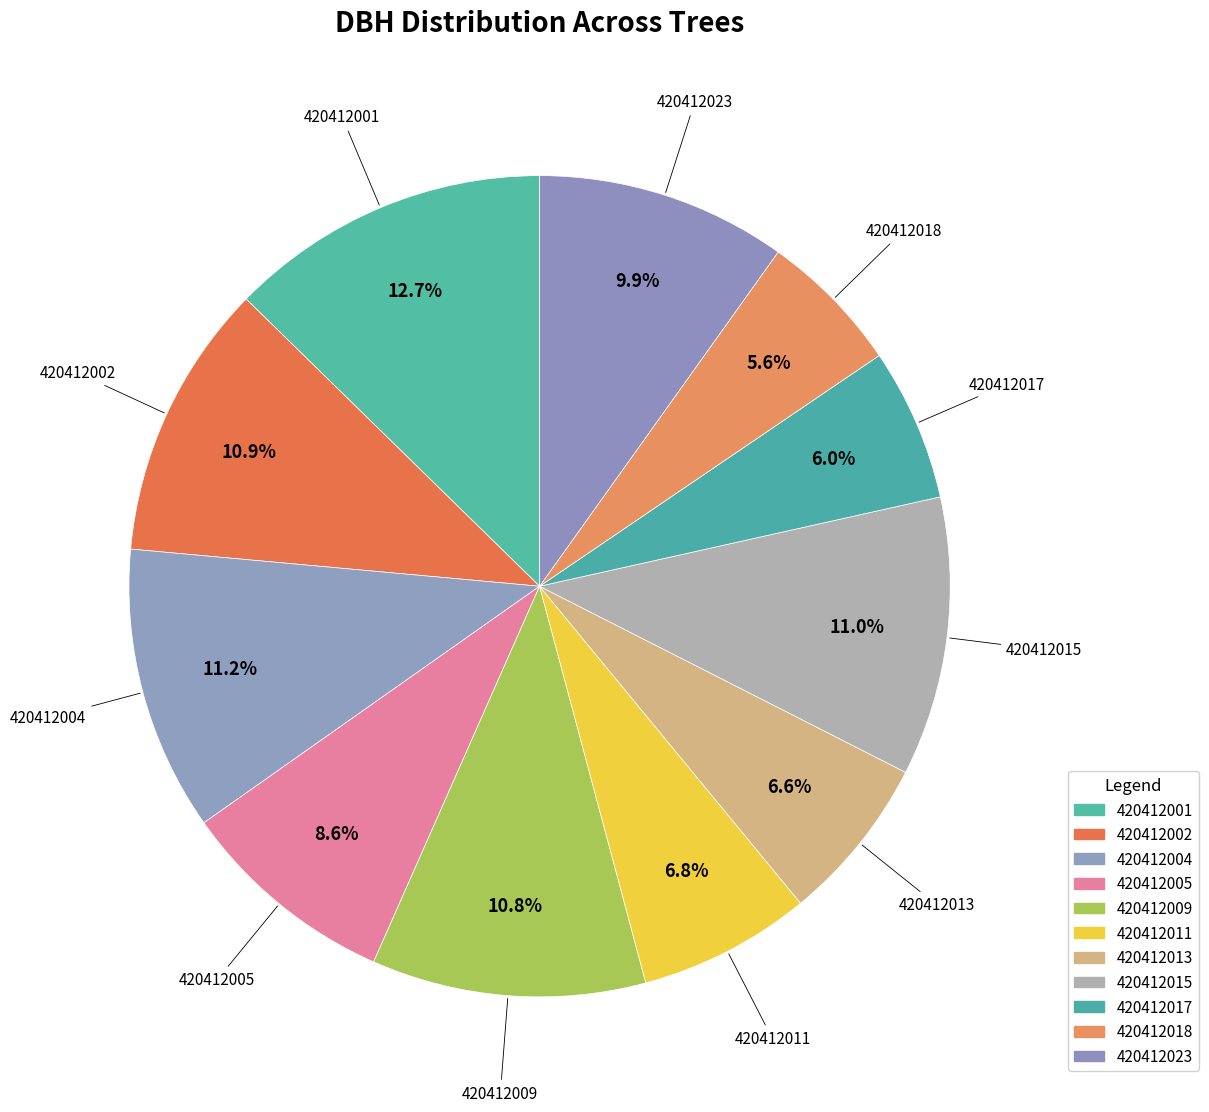

Rank the categories by value from highest to lowest.

420412001, 420412004, 420412015, 420412002, 420412009, 420412023, 420412005, 420412011, 420412013, 420412017, 420412018